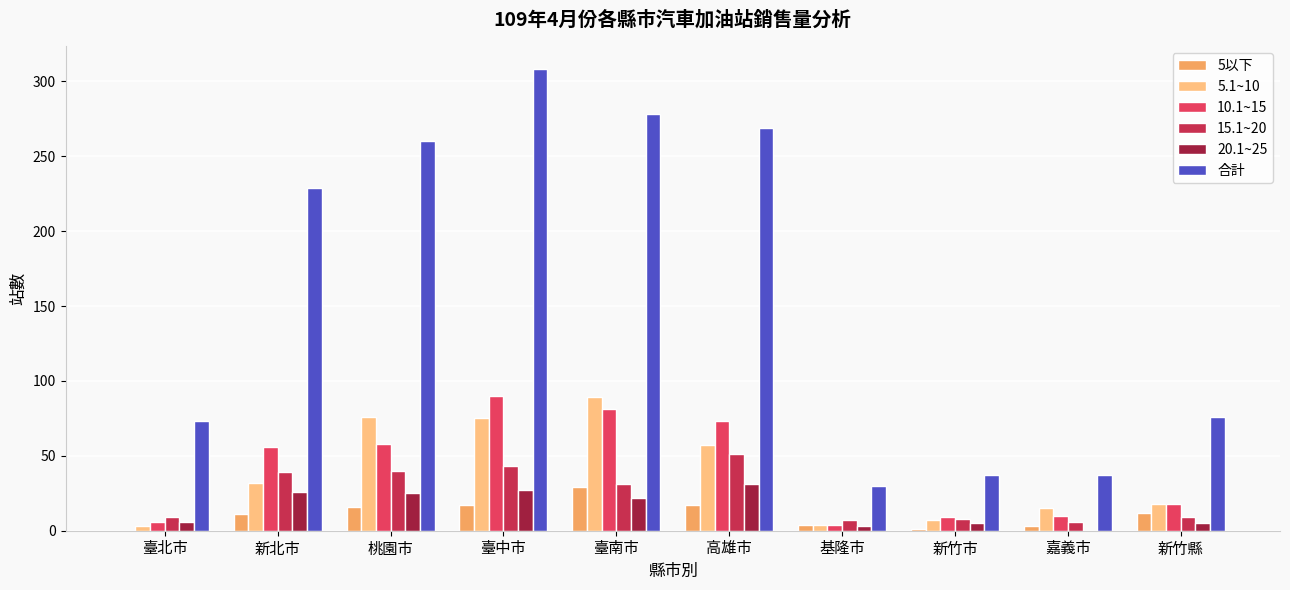

How many groups of bars are there?

10